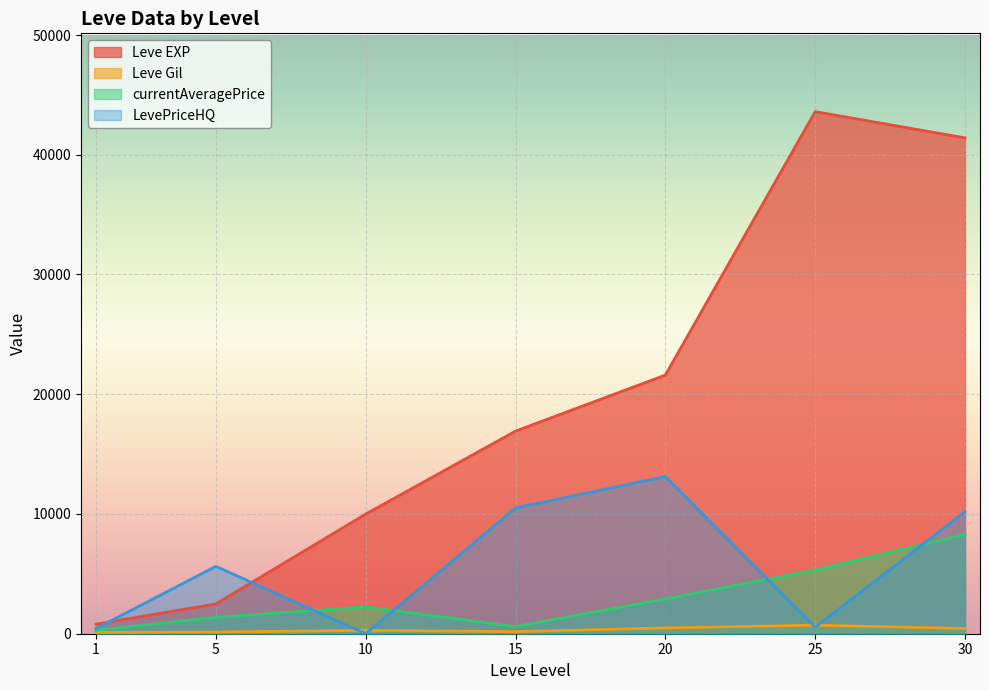

What is the value of the currentAveragePrice point at the 2nd from the left?

1362.1